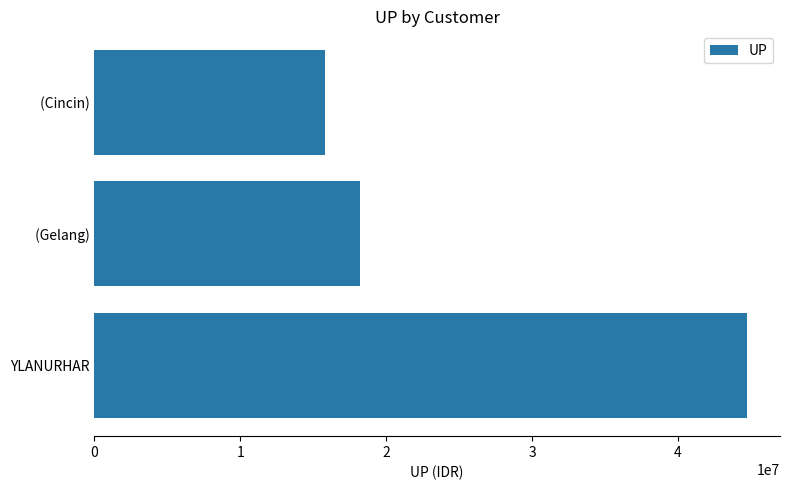

At which category does the chart reach its minimum across all series?

 (Cincin)